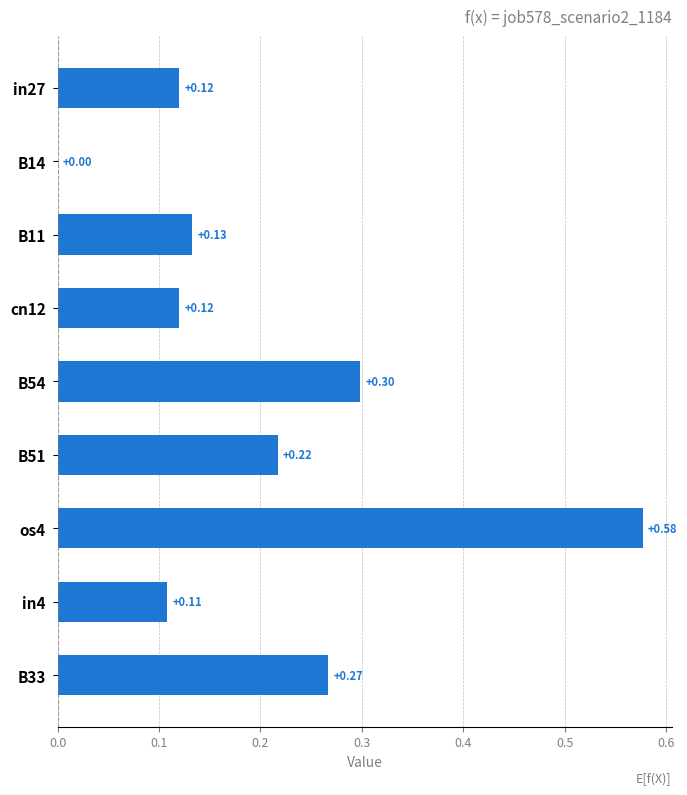

Which has a higher value, os4 or cn12?

os4